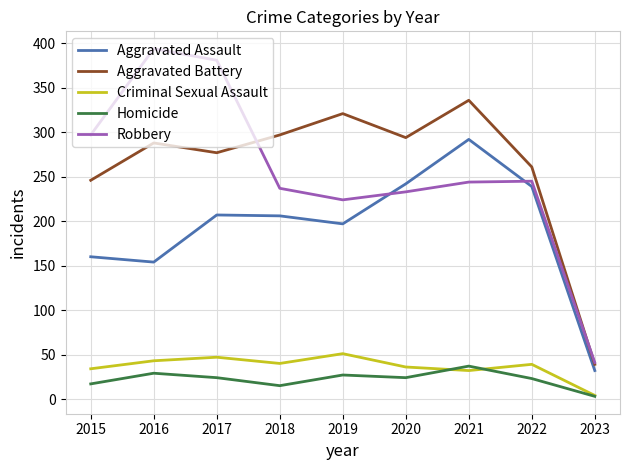

At which label does Homicide first exceed 24?

2016